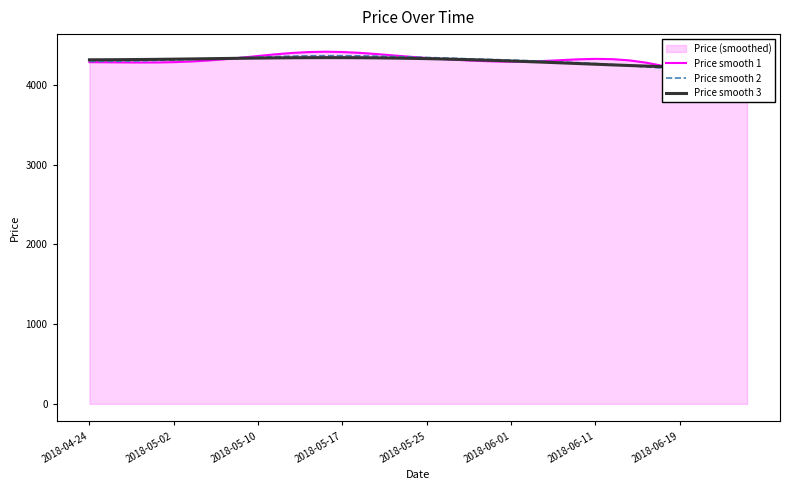

After their last crossing, which series has the higher values: Price smooth 1 or Price smooth 2?

Price smooth 2